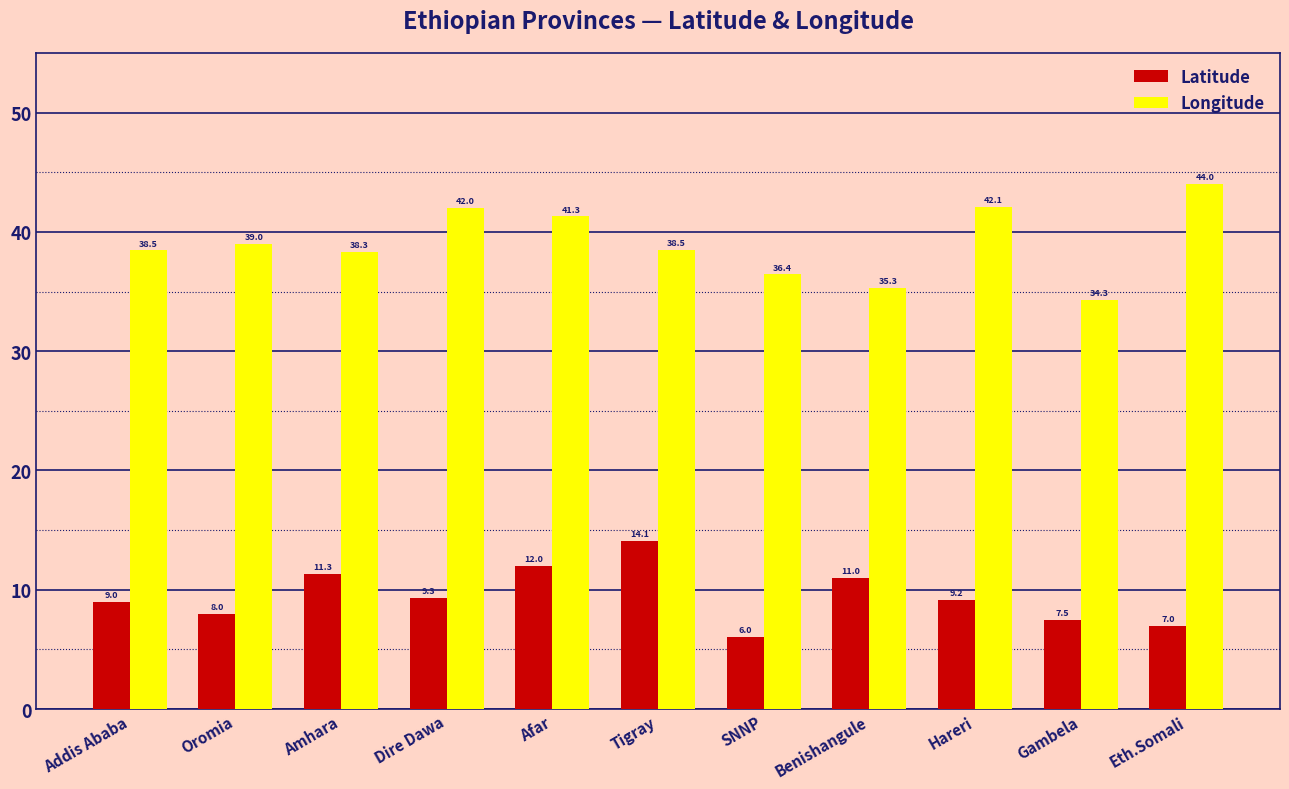

Which category has the highest value in the Latitude series?

Tigray